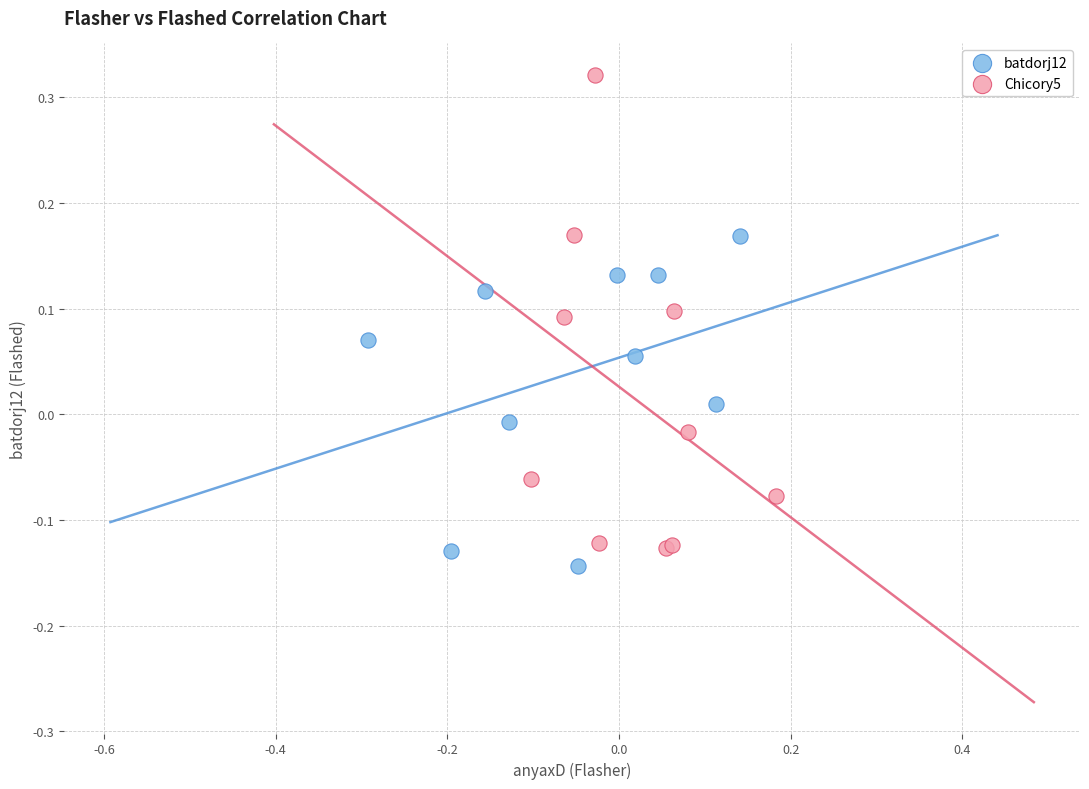

Which series reaches the minimum Y coordinate?

batdorj12